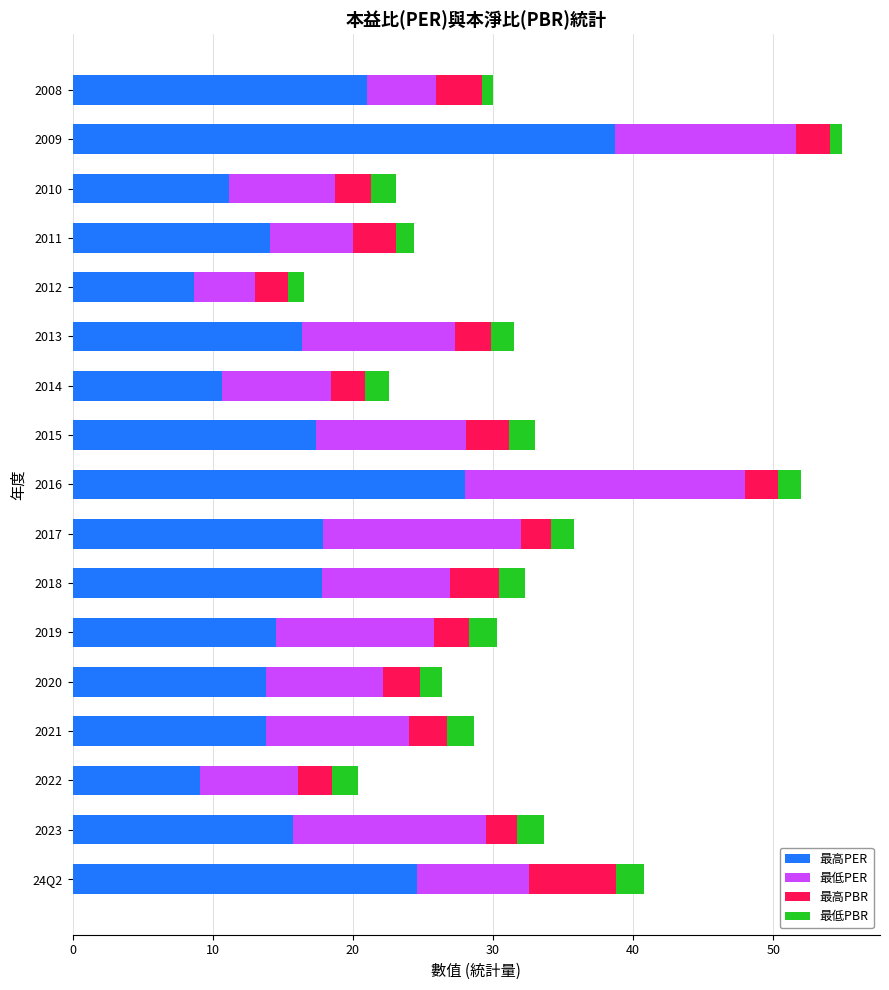

Which category has the highest value in the 最高PER series?

2009